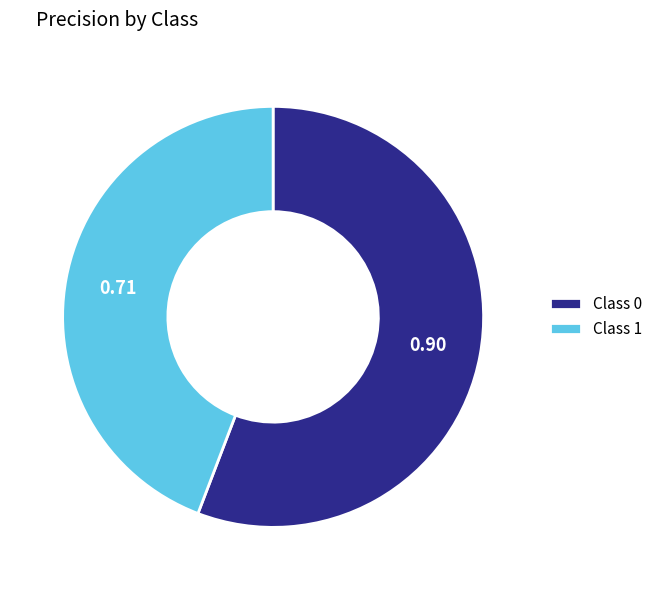

Combined, do Class 0 and Class 1 account for over 50%?

Yes